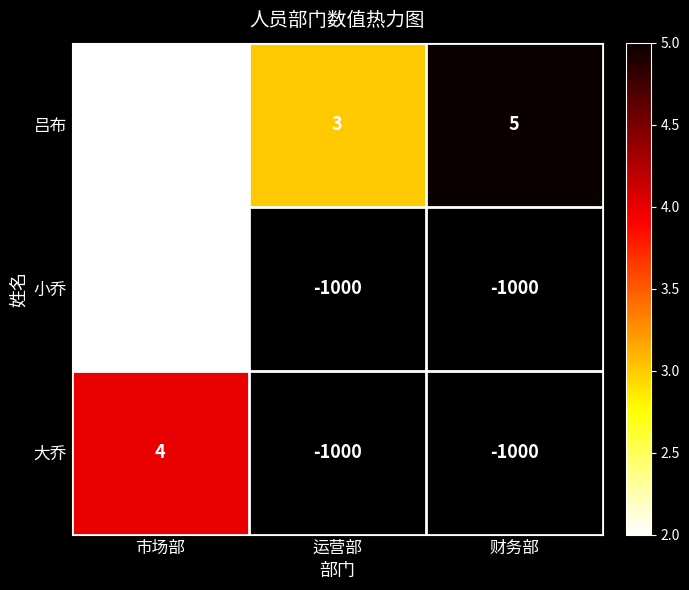

What is the difference between the maximum and minimum values in the 吕布 series?

3.0